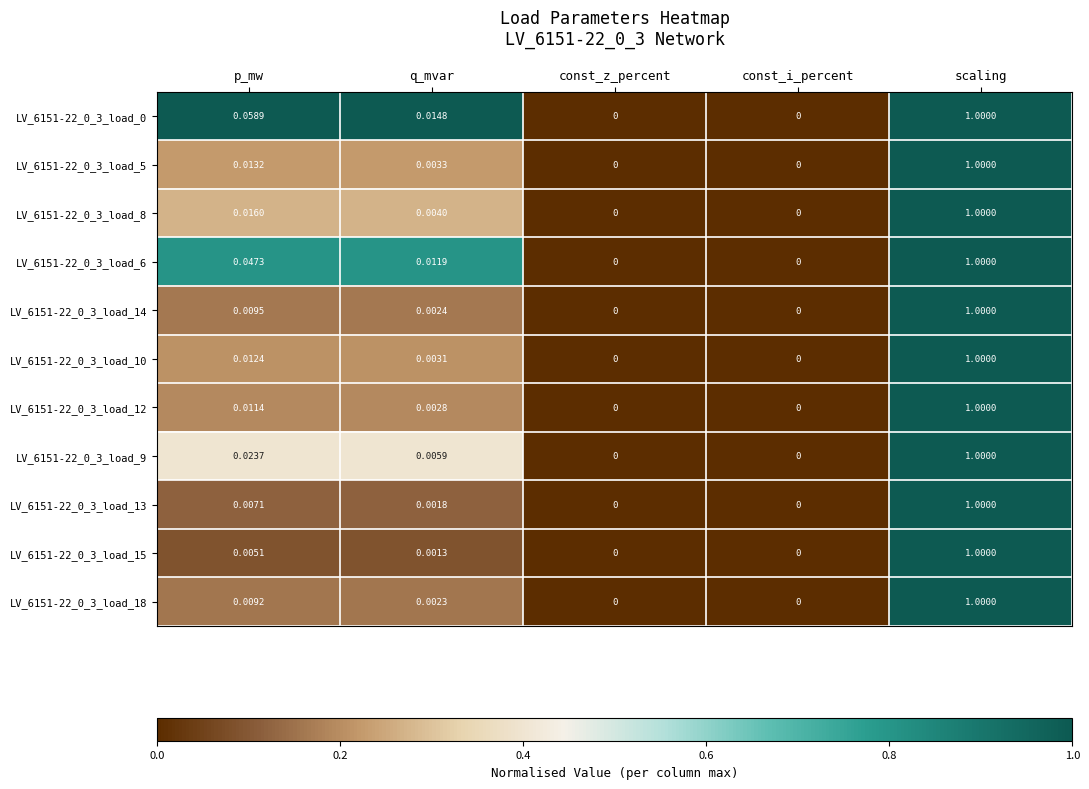

At which category is the sum across all series the highest?

scaling